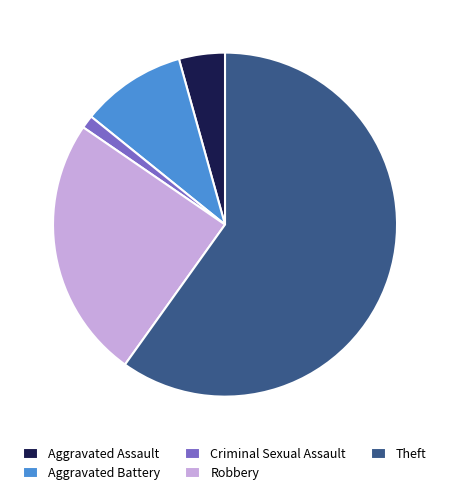

Does Theft represent more than half of the total?

Yes